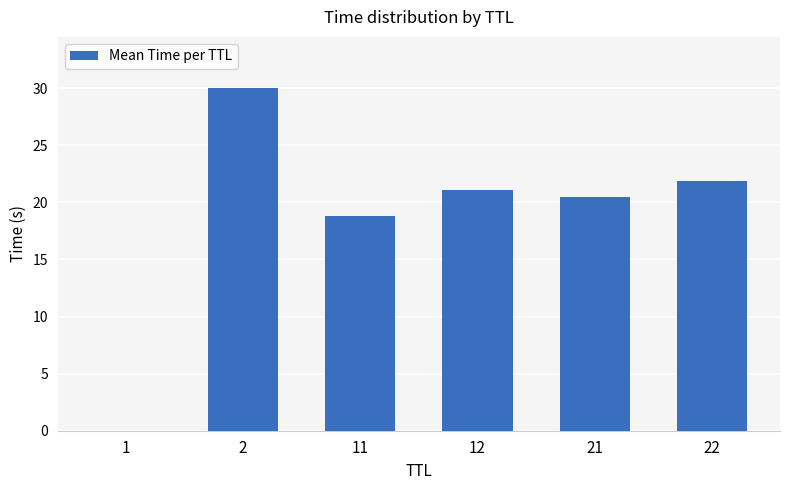

What is the greatest value displayed?

30.0